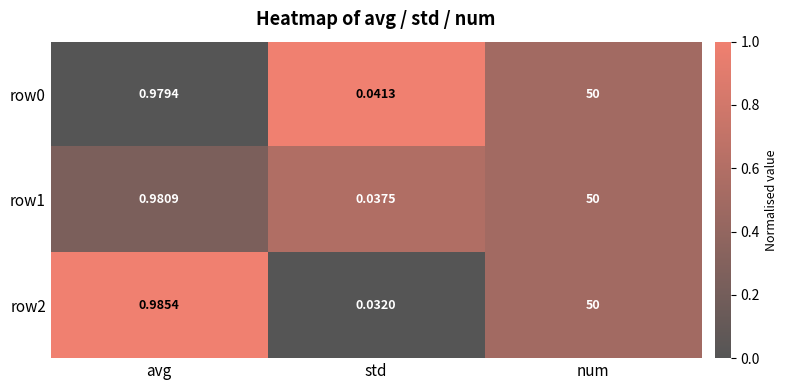

Is the value of row1 at std greater than the value of row2 at avg?

No